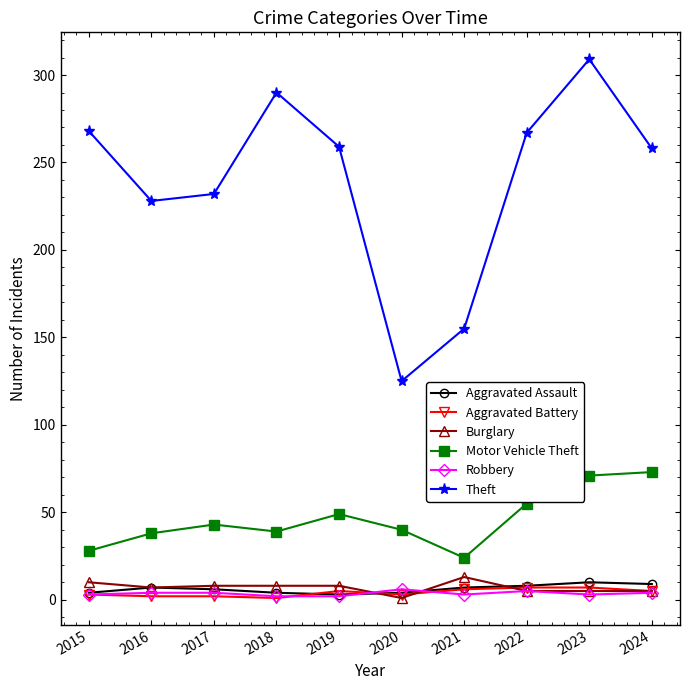

True or false: Aggravated Battery has a value of 3 at 2015.

True